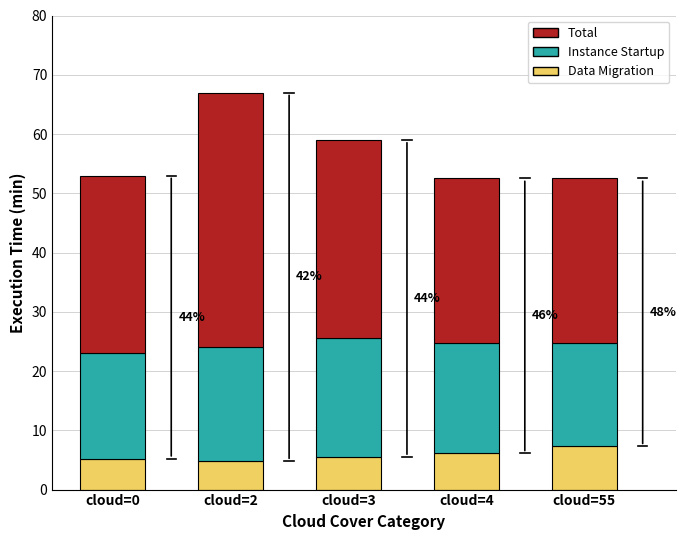

The Data Migration series shows 5.2 at cloud=0. True or false?

True